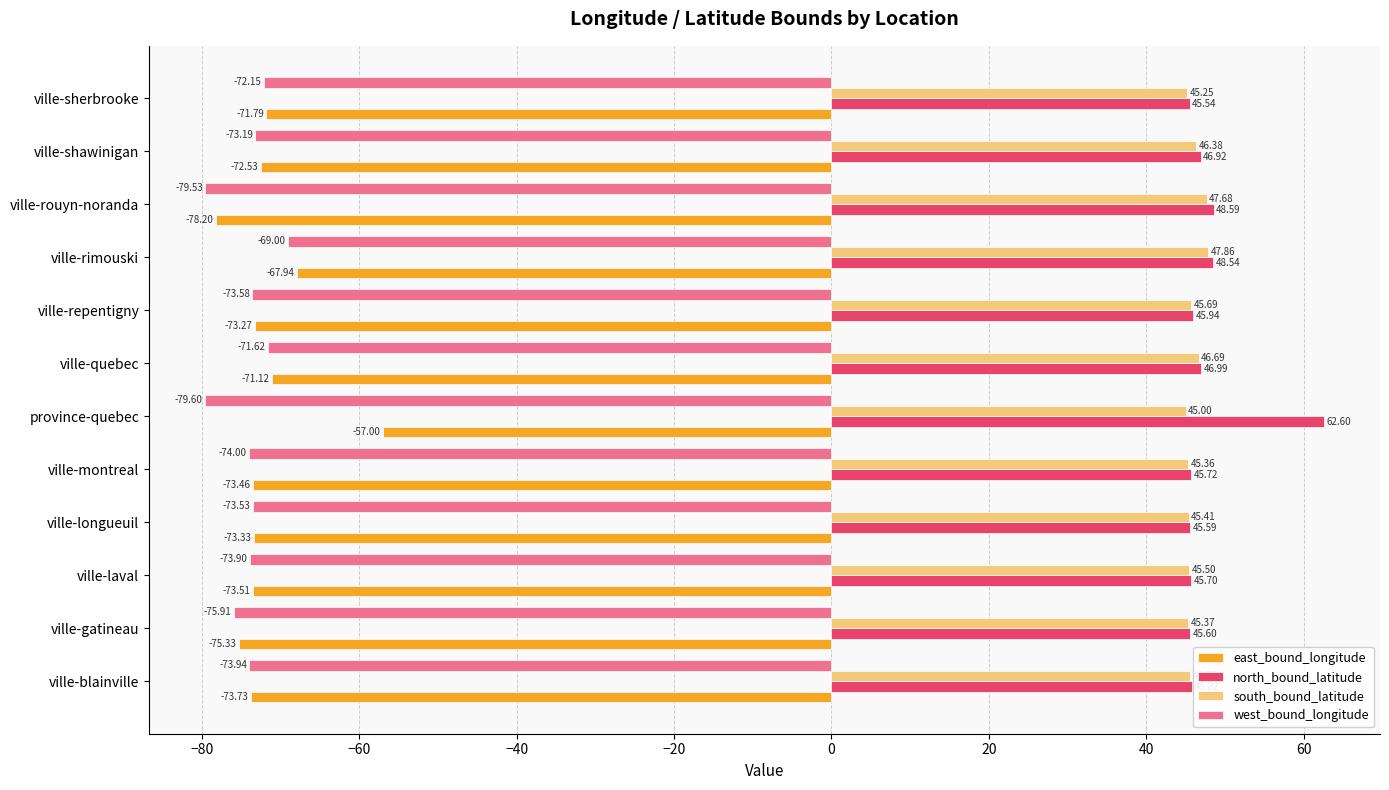

How many values in the south_bound_latitude series exceed 45?

11